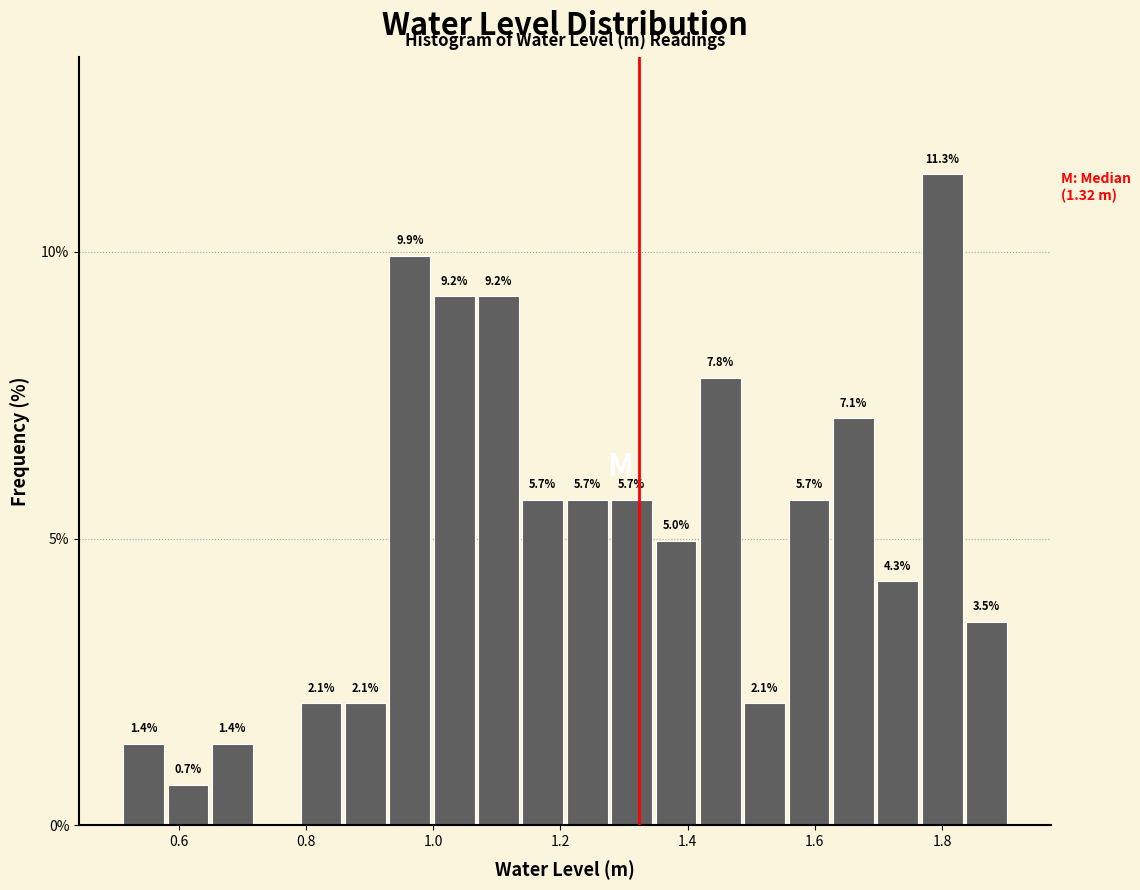

Read against the x-axis, roughly where is the centre of the tallest bar?

1.80